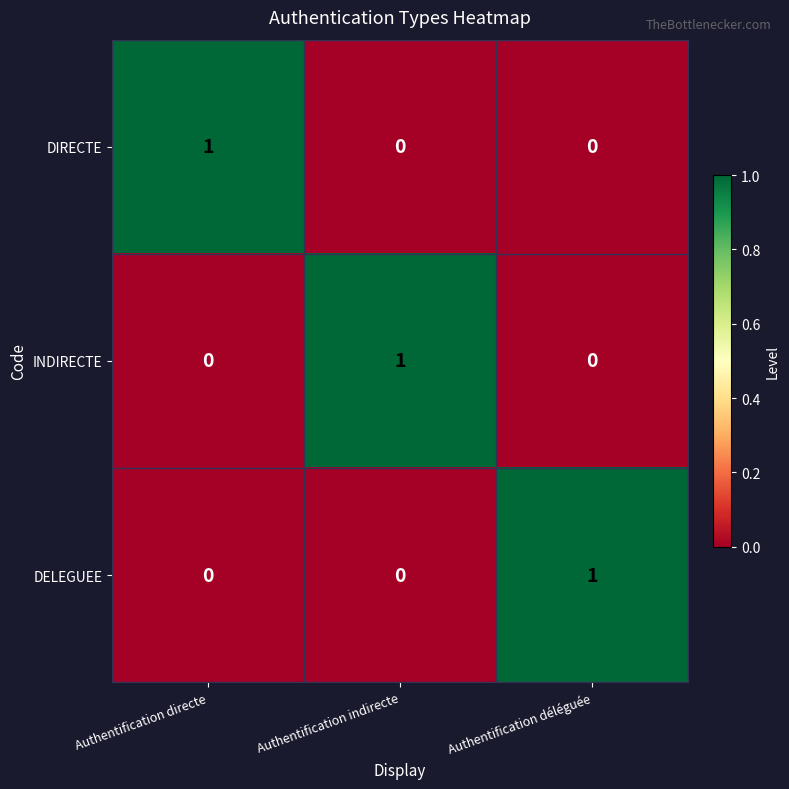

At how many categories does at least one series exceed 0?

3